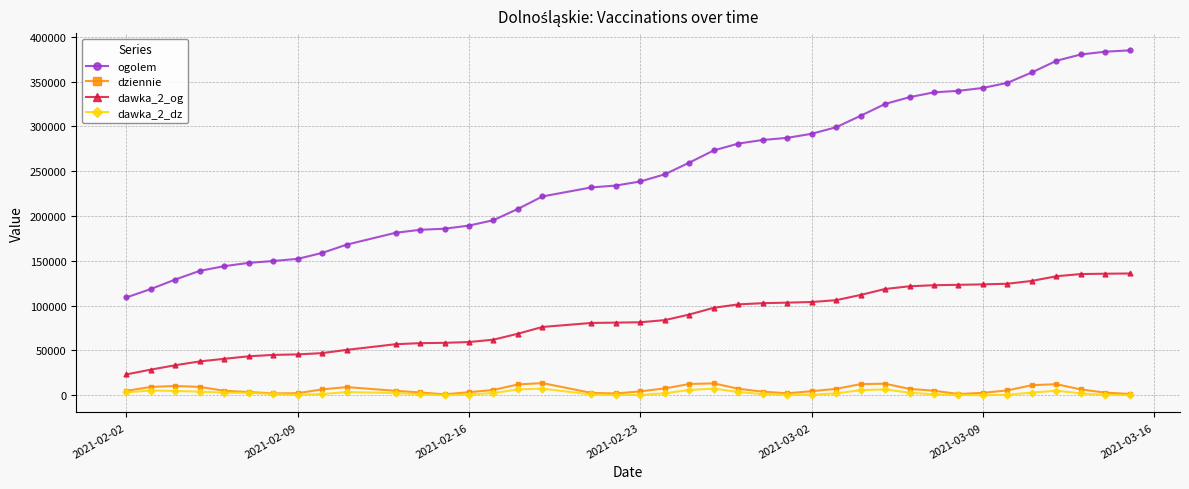

What is the smallest value displayed?

102